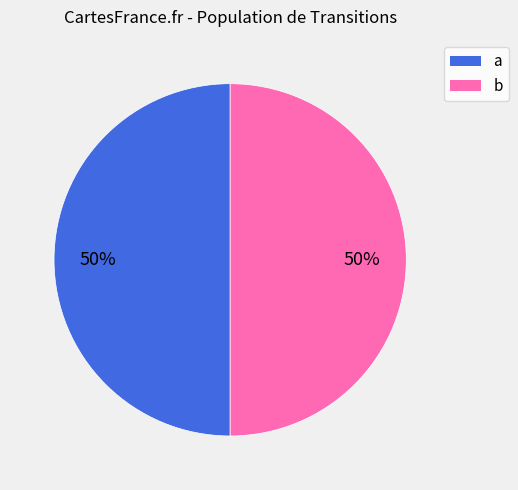

Is the sum of b and a greater than half?

Yes